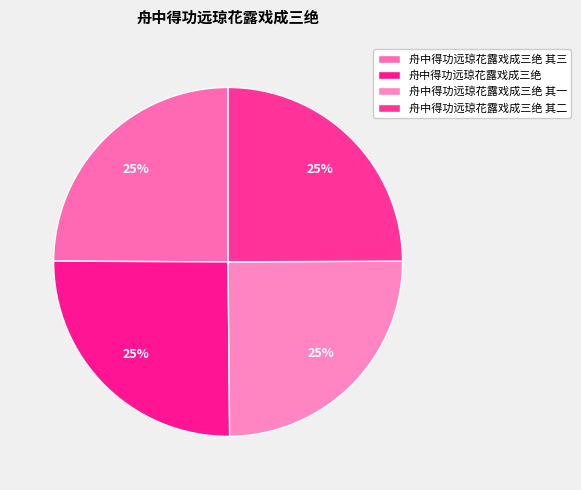

How many segments does this pie chart have?

4